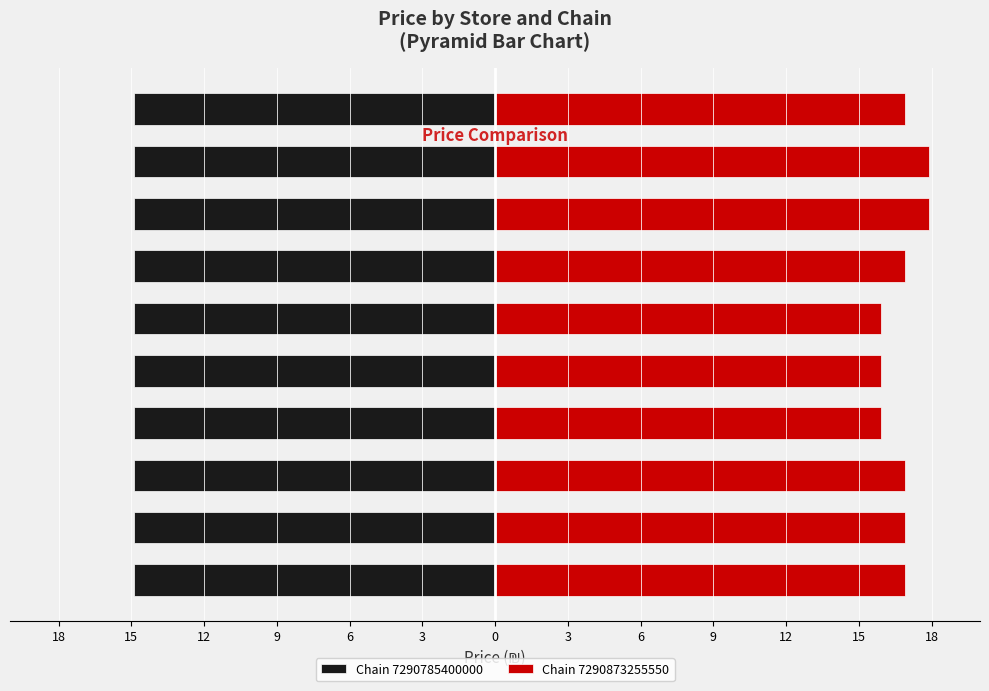

Are the bars horizontal?

Yes